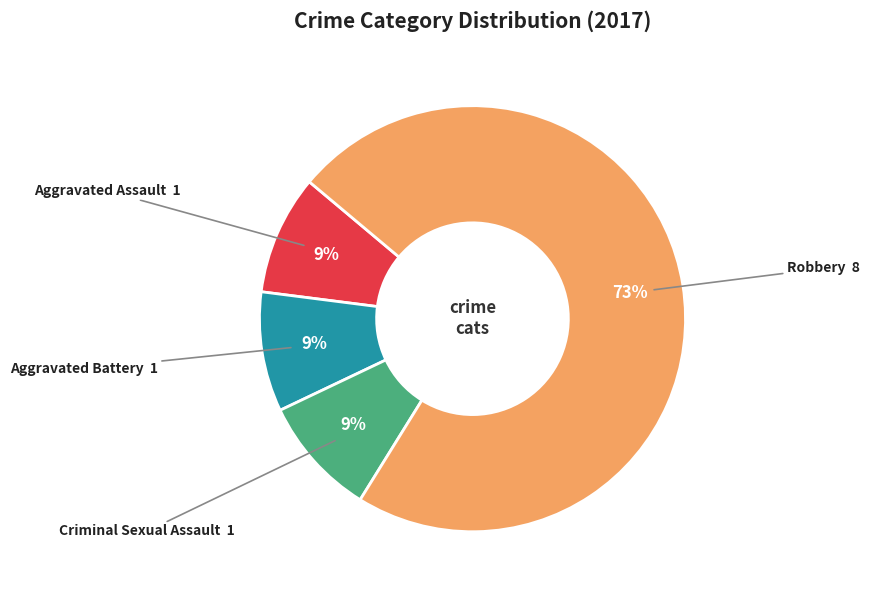

How many slices are in this pie chart?

4